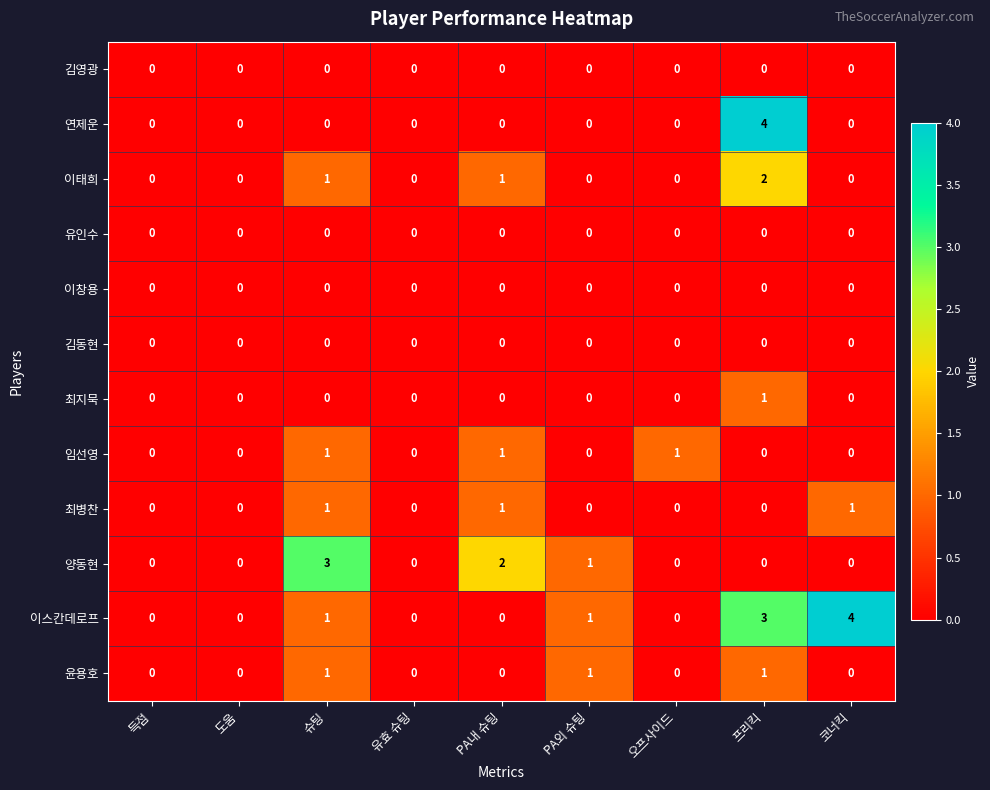

Between 유효 슈팅 and PA내 슈팅, which series saw the biggest shift?

양동현